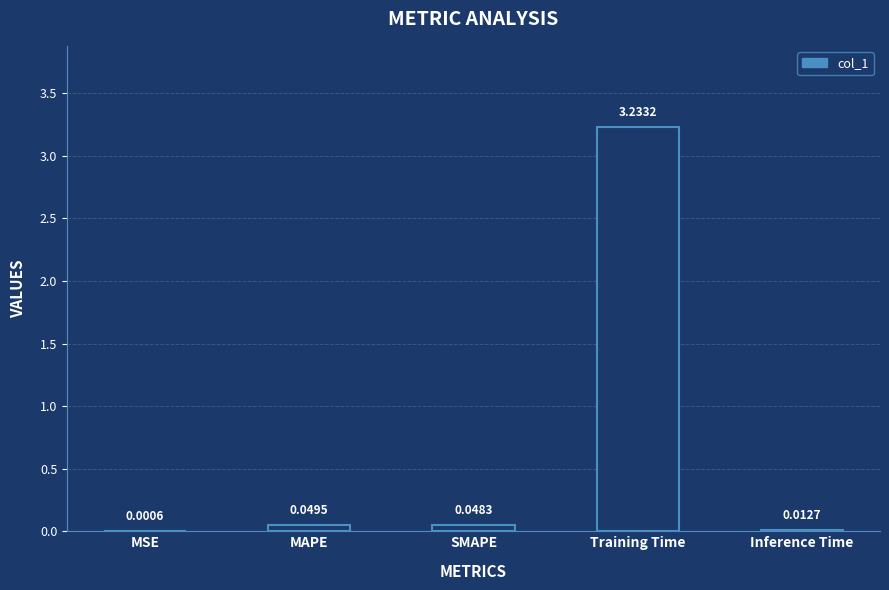

Between Inference Time and MSE, which is larger?

Inference Time